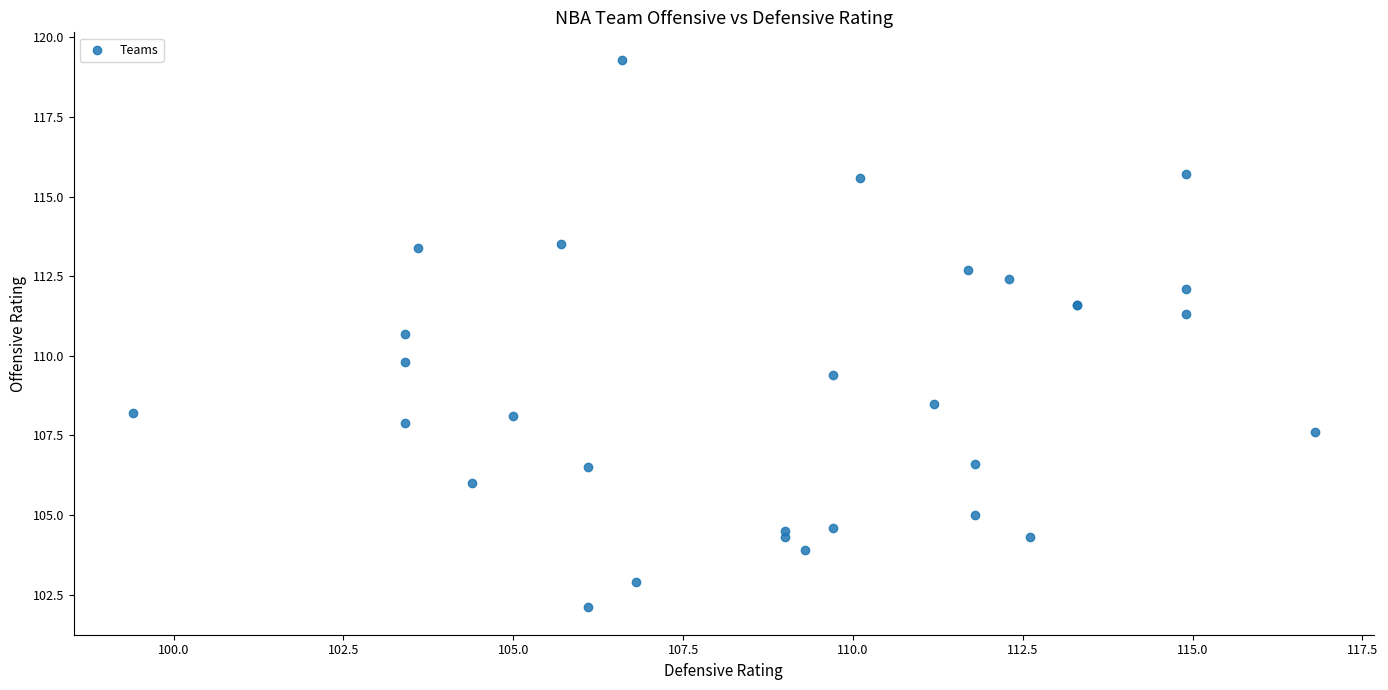

What Y value in the scatter plot is closest to 110?

109.8